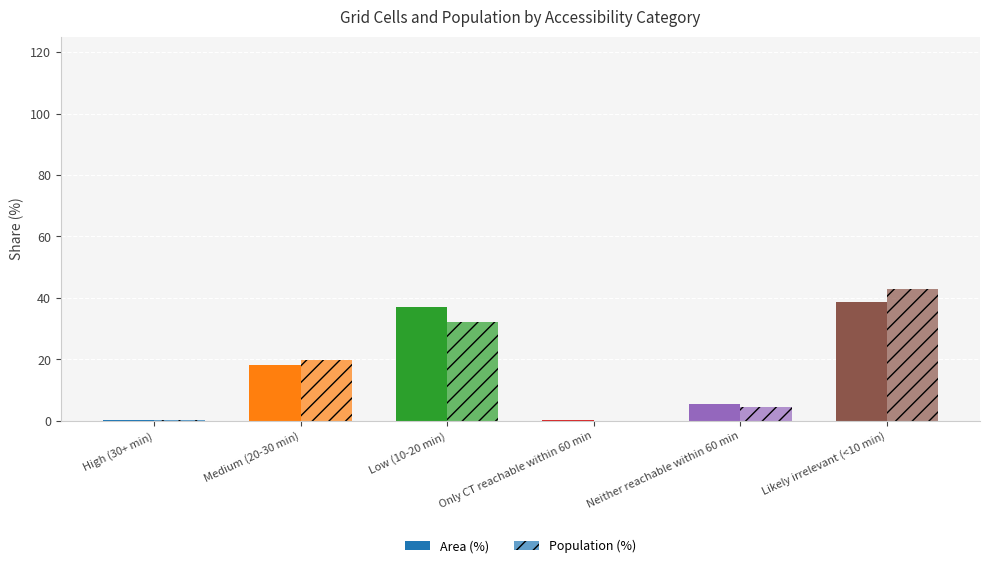

Rank the series by their maximum value, from highest to lowest.

Population (%), Area (%)